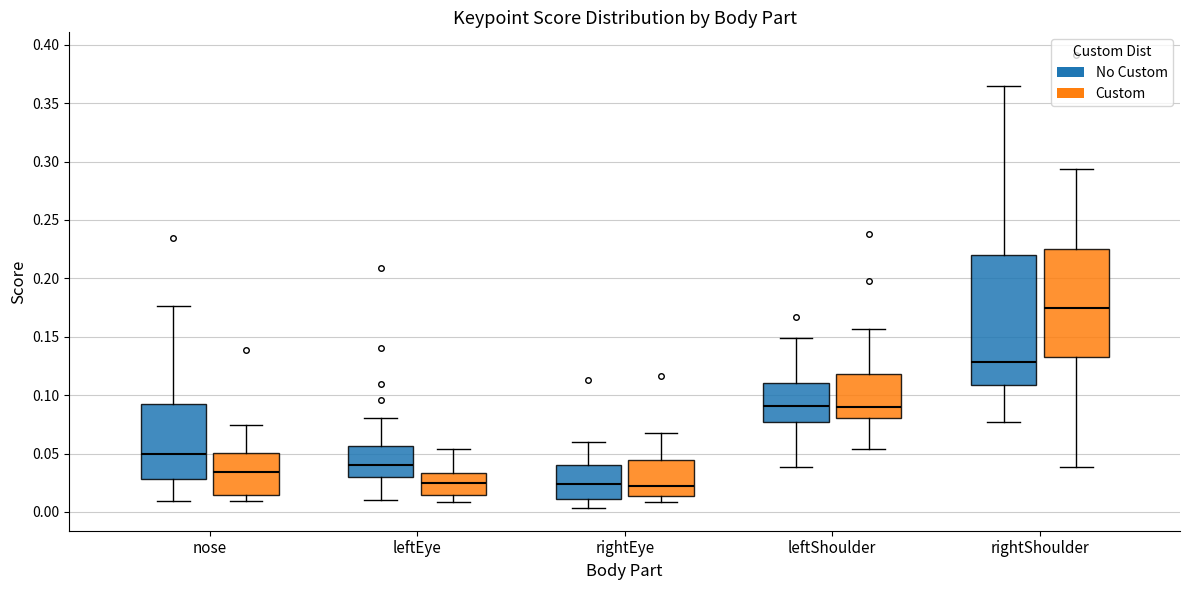

Comparing the boxes themselves (not the whiskers), which one is the tallest?

rightShoulder (No Custom)